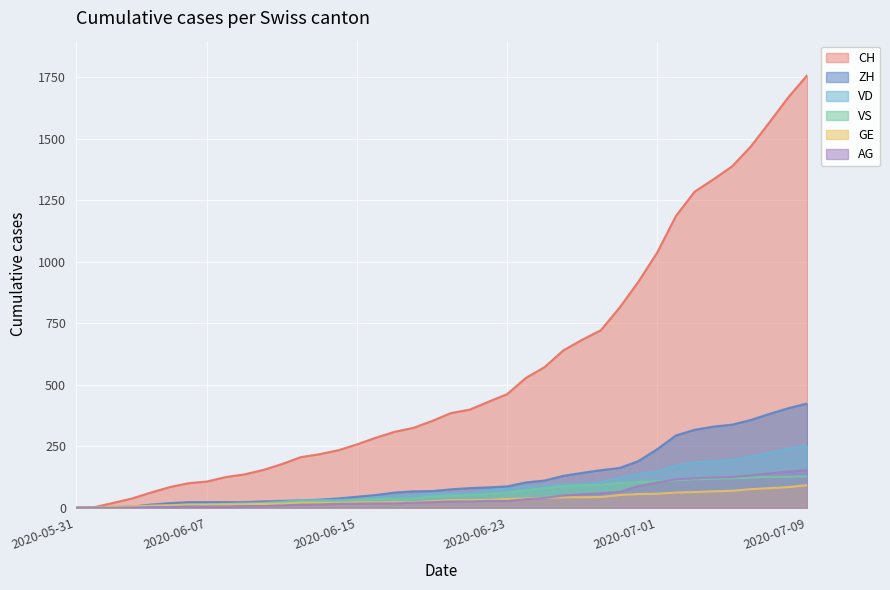

How many times do VS and AG cross each other?

1